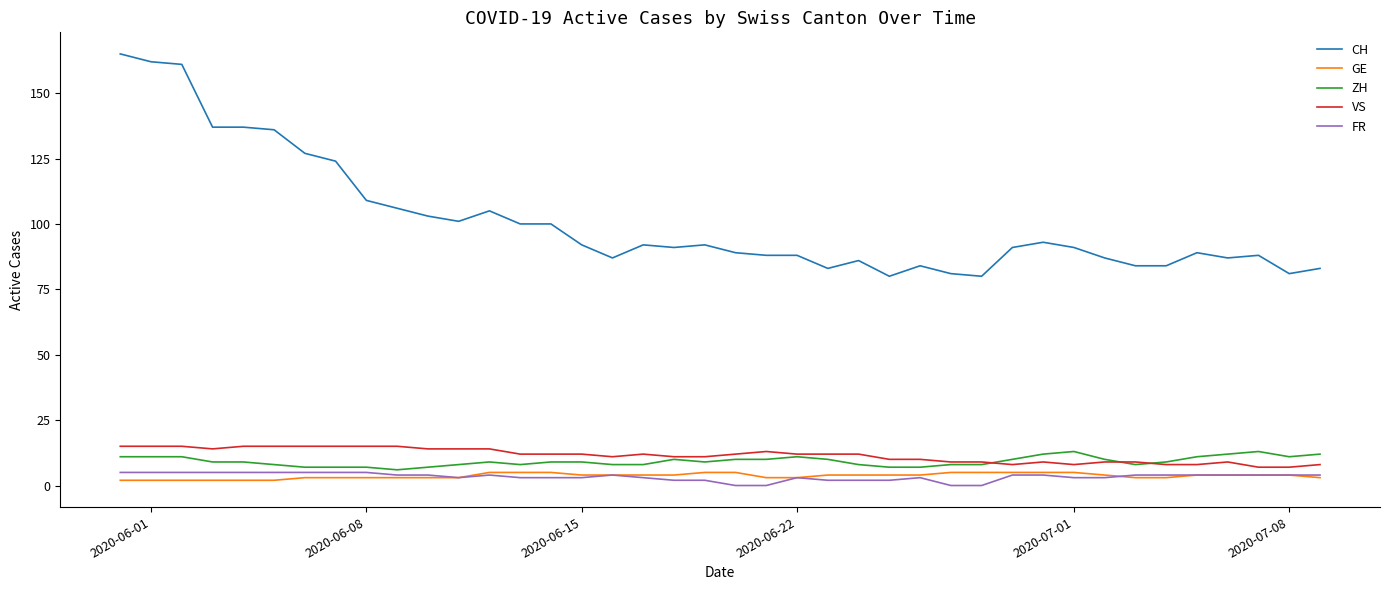

What is the highest value of the GE series?

5